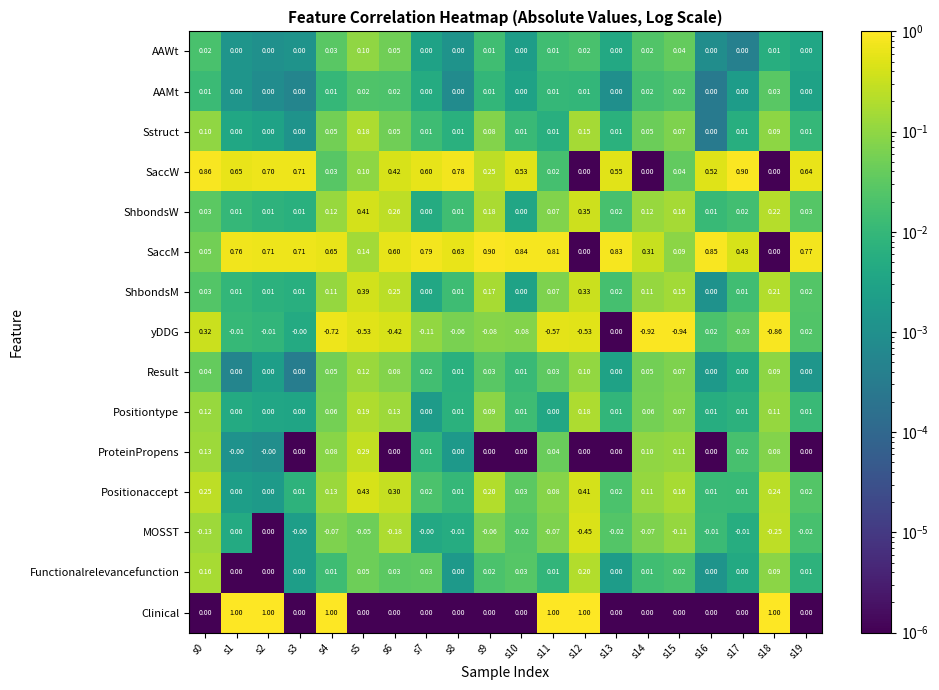

Which series has the largest range (max minus min)?

yDDG